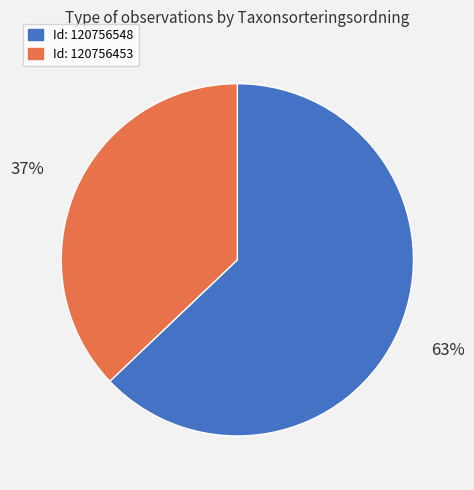

To the nearest percent, what is the average slice percentage?

50%